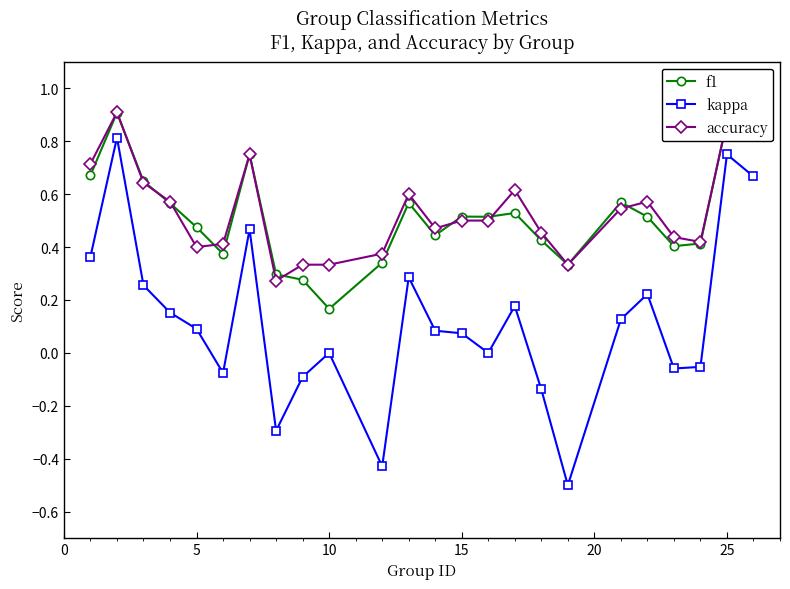

Which series has the largest range (max minus min)?

kappa